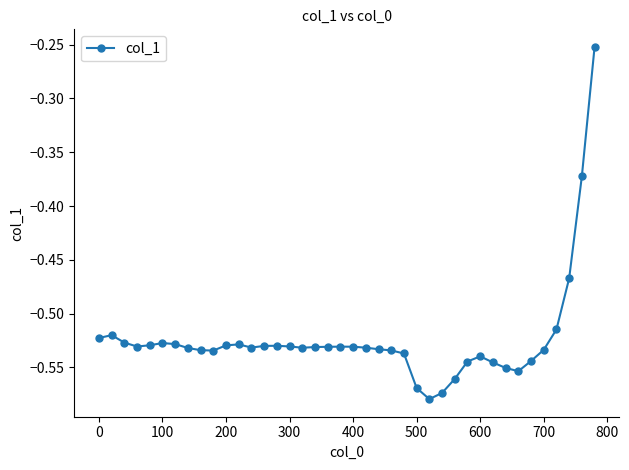

What is the difference between the maximum and minimum values?

0.3